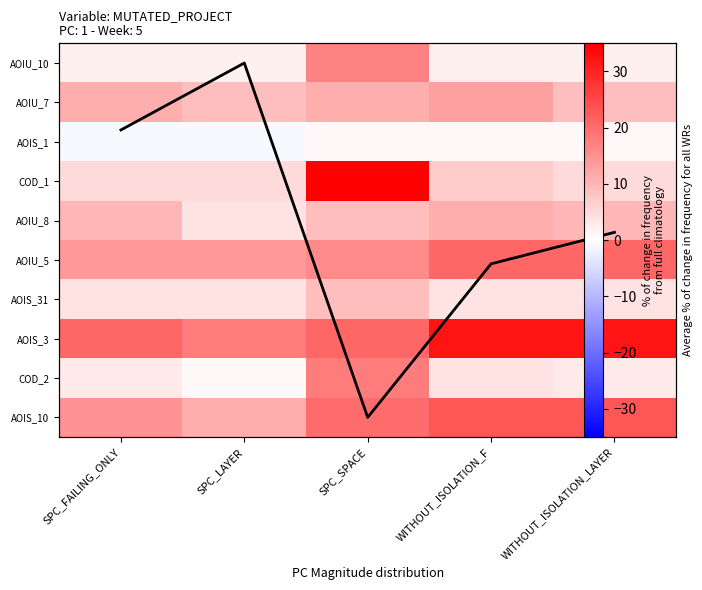

Rank the series by their maximum value, from lowest to highest.

AOIS_1, col_means, AOIS_31, AOIU_8, AOIU_7, AOIU_10, COD_2, AOIU_5, AOIS_10, AOIS_3, COD_1